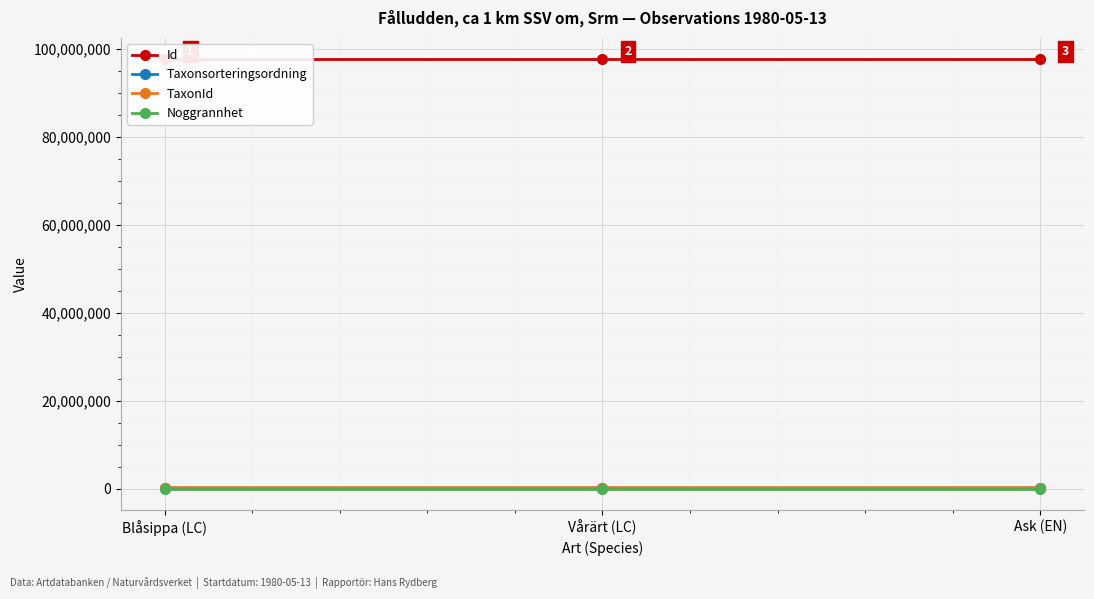

What are all the series names shown in the legend?

Id, Taxonsorteringsordning, TaxonId, Noggrannhet